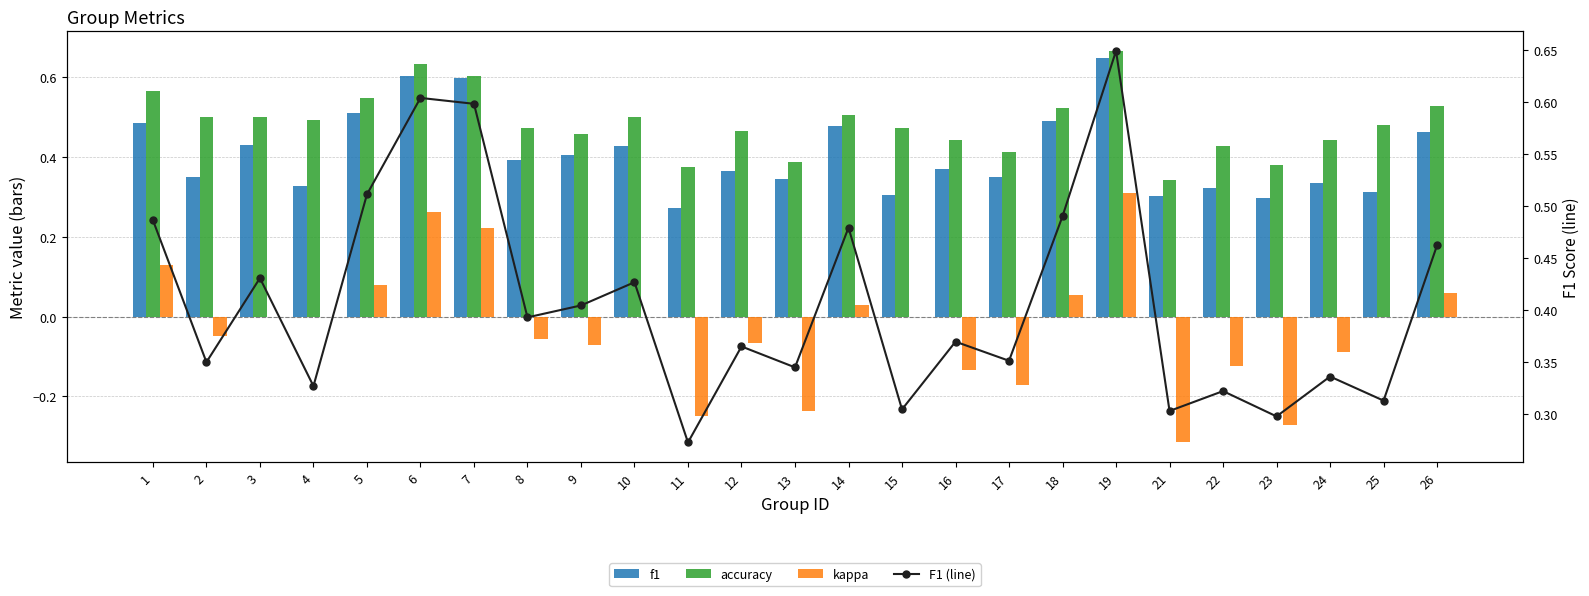

Reading left to right, transcribe all the data shown in this chart.

f1: 0.5	0.3	0.4	0.3	0.5	0.6	0.6	0.4	0.4	0.4	0.3	0.4	0.3	0.5	0.3	0.4	0.4	0.5	0.6	0.3	0.3	0.3	0.3	0.3	0.5
accuracy: 0.6	0.5	0.5	0.5	0.5	0.6	0.6	0.5	0.5	0.5	0.4	0.5	0.4	0.5	0.5	0.4	0.4	0.5	0.7	0.3	0.4	0.4	0.4	0.5	0.5
kappa: 0.1	-0.0	0.0	0.0	0.1	0.3	0.2	-0.1	-0.1	0.0	-0.2	-0.1	-0.2	0.0	0.0	-0.1	-0.2	0.1	0.3	-0.3	-0.1	-0.3	-0.1	0.0	0.1
F1 (line): 0.5	0.3	0.4	0.3	0.5	0.6	0.6	0.4	0.4	0.4	0.3	0.4	0.3	0.5	0.3	0.4	0.4	0.5	0.6	0.3	0.3	0.3	0.3	0.3	0.5